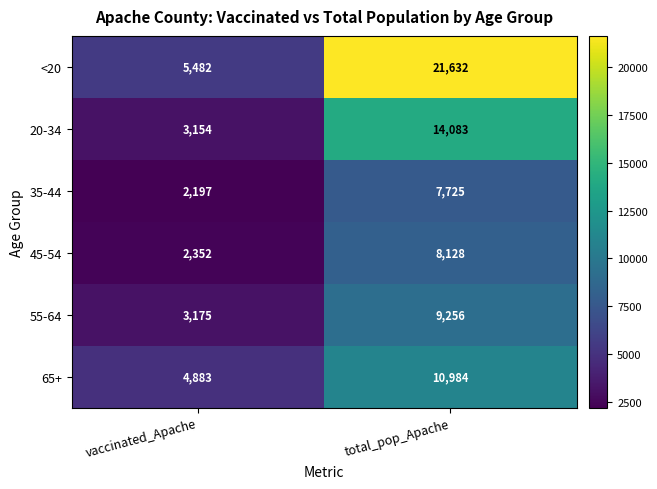

At which label is 45-54 closest to 5240?

vaccinated_Apache